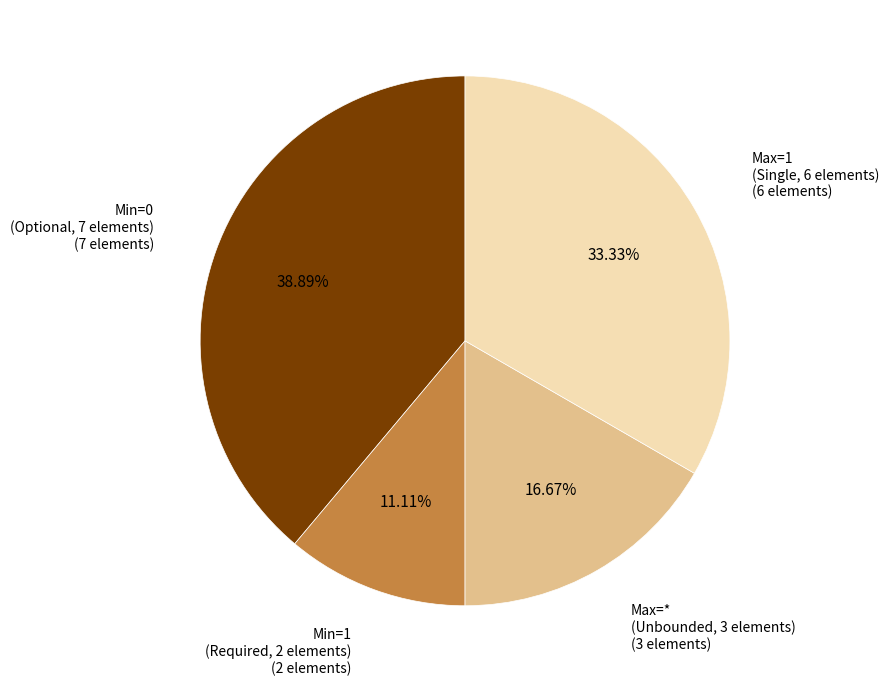

Is there any slice that represents more than half of the pie?

No